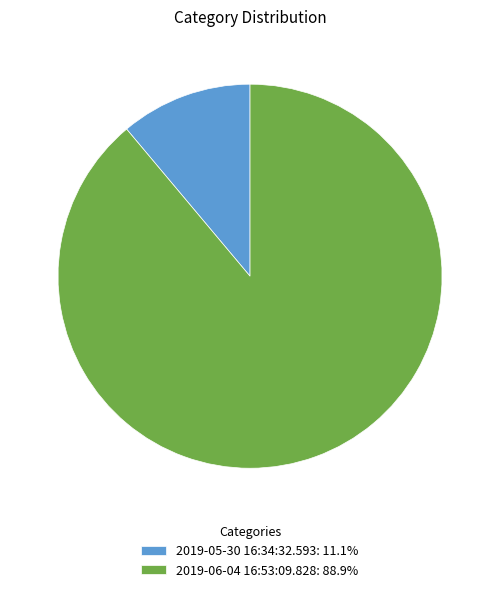

Combined, do 2019-05-30 16:34:32.593: 11.1% and 2019-06-04 16:53:09.828: 88.9% account for over 50%?

Yes